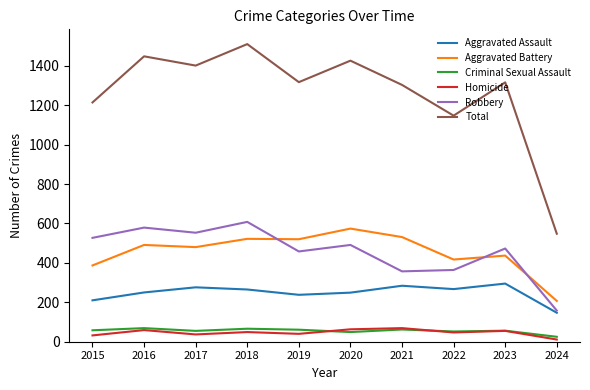

What is the total value across all series at 2016?

2896